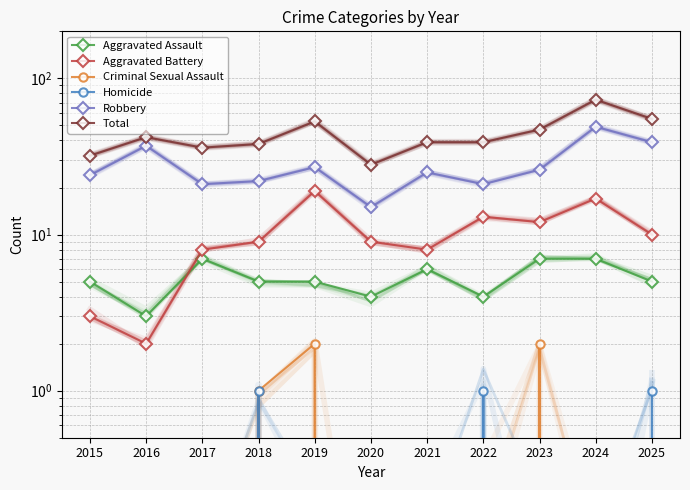

Which series changed the most between 2017 and 2018?

Aggravated Assault